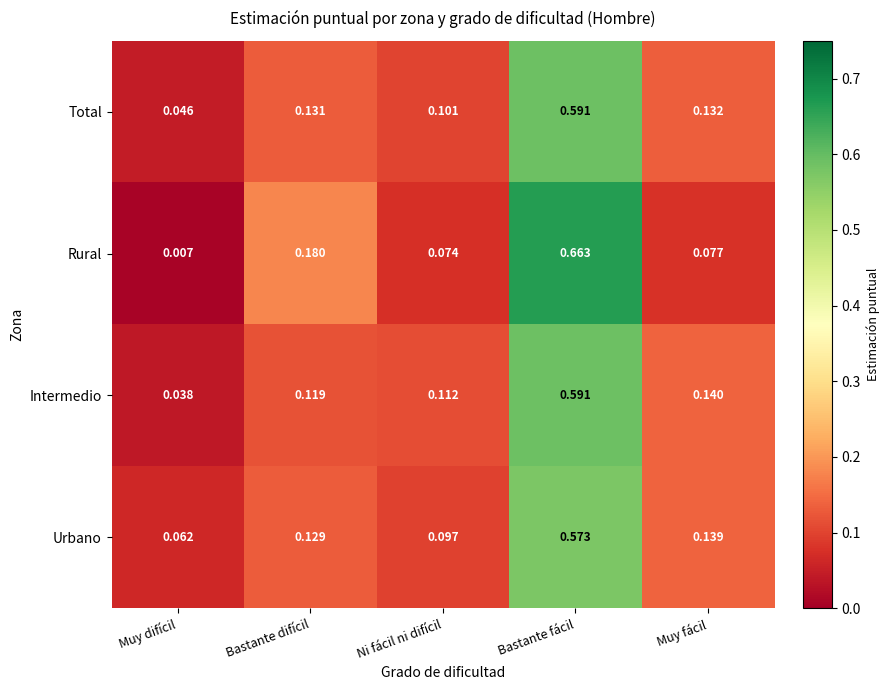

Is the value of Urbano at Bastante difícil greater than the value of Intermedio at Muy fácil?

No